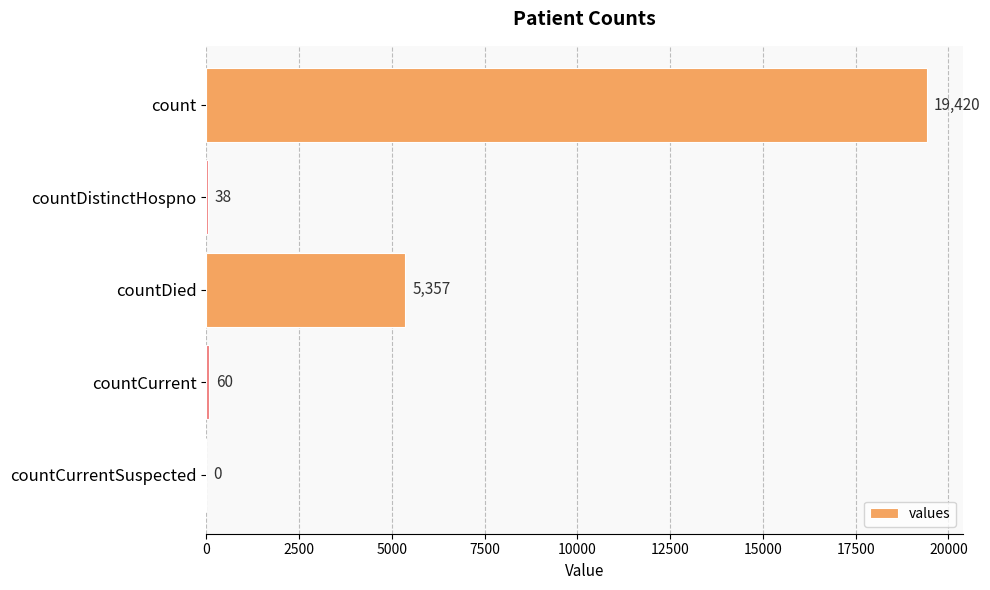

Is it true that the value at countDistinctHospno is 38?

True